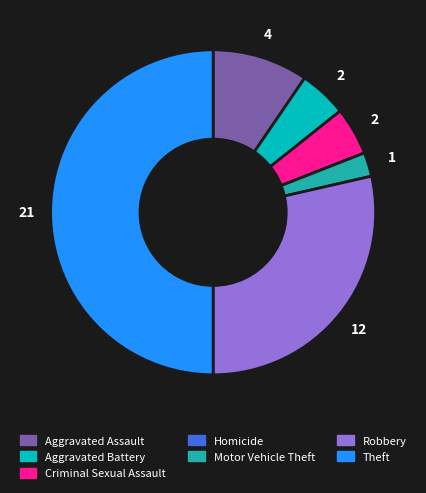

Is it true that Aggravated Battery is 5% of the pie?

True